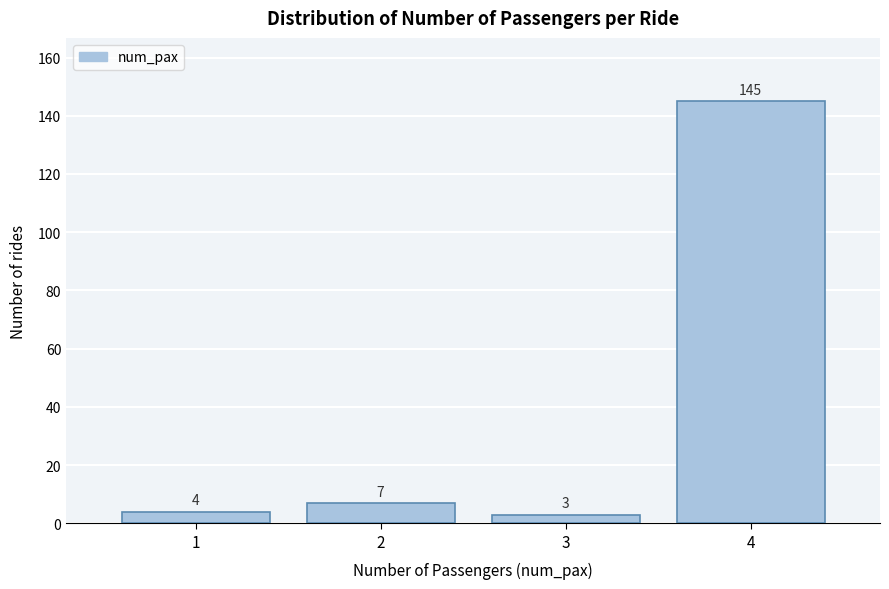

Reading left to right, what are all the values shown in this chart?

1=4	2=7	3=3	4=145